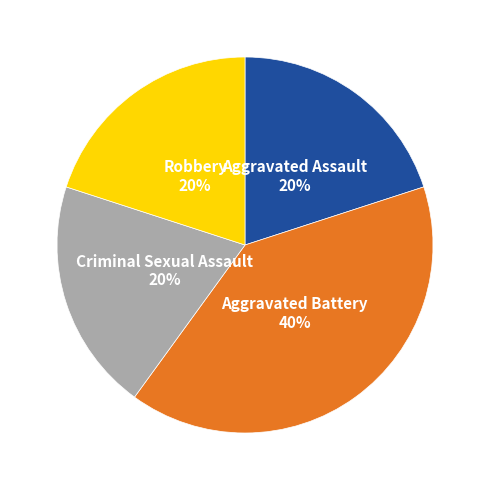

How many slices are in this pie chart?

4